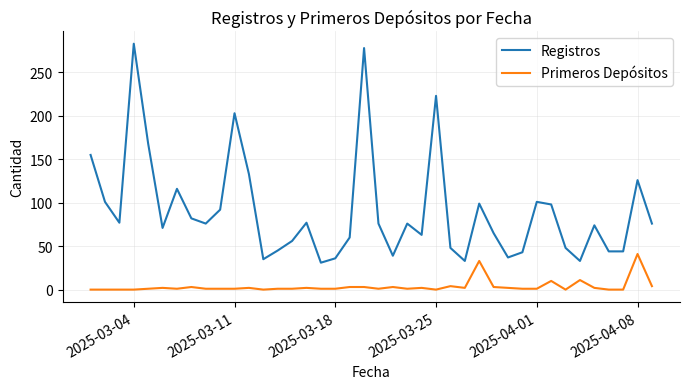

Which series has the largest total across all categories?

Registros